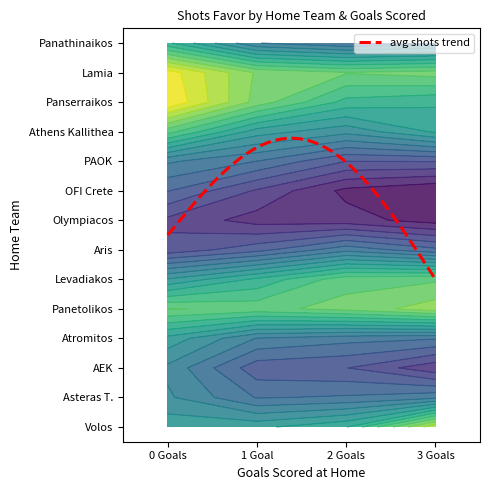

What is the total value across all series at 0?

101